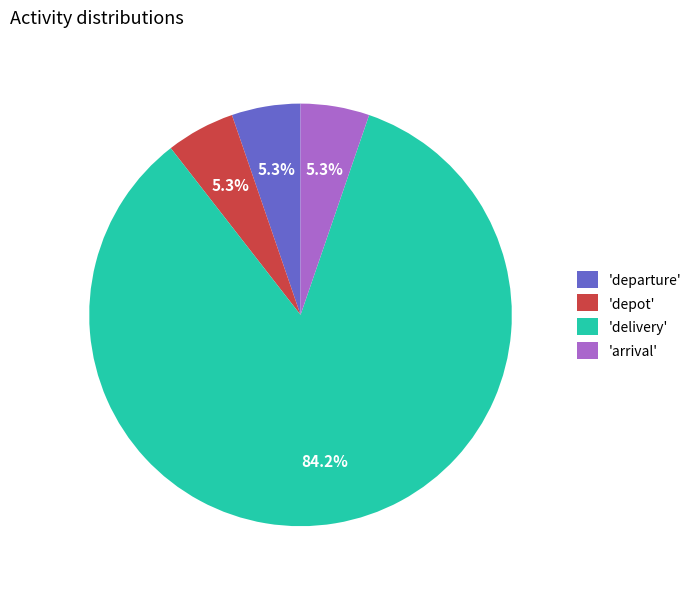

Between 'arrival' and 'delivery', which is larger?

'delivery'